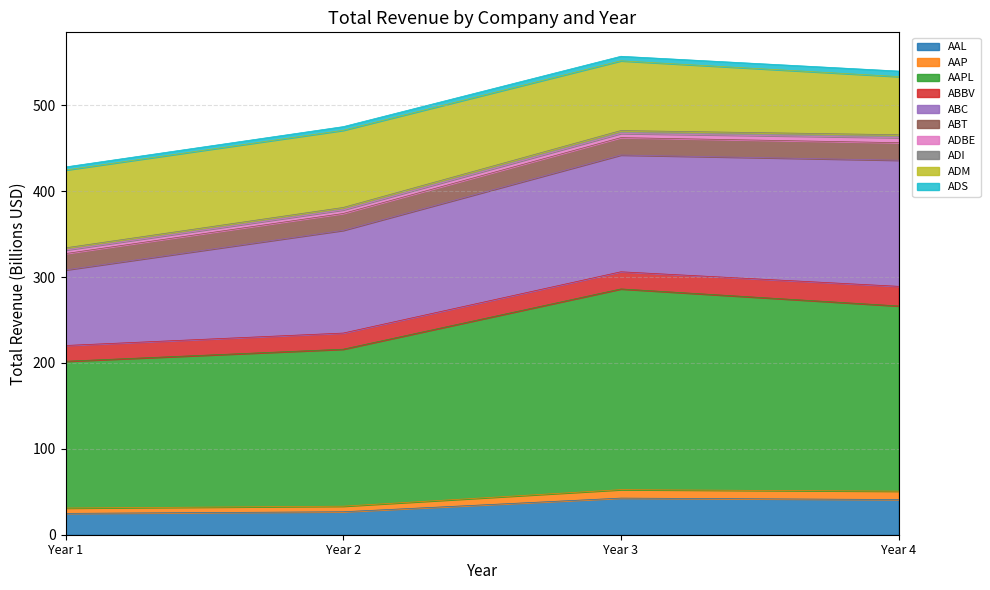

Where is AAL nearest to the value 33?

Year 2